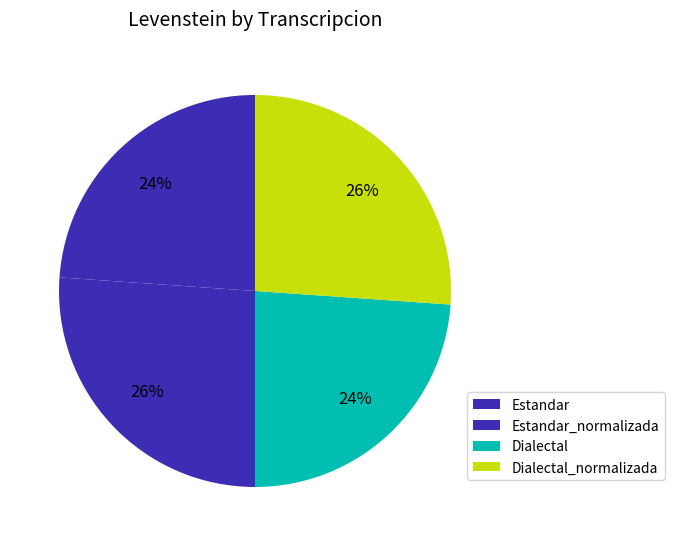

What portion of the pie excludes Dialectal?

76.1%